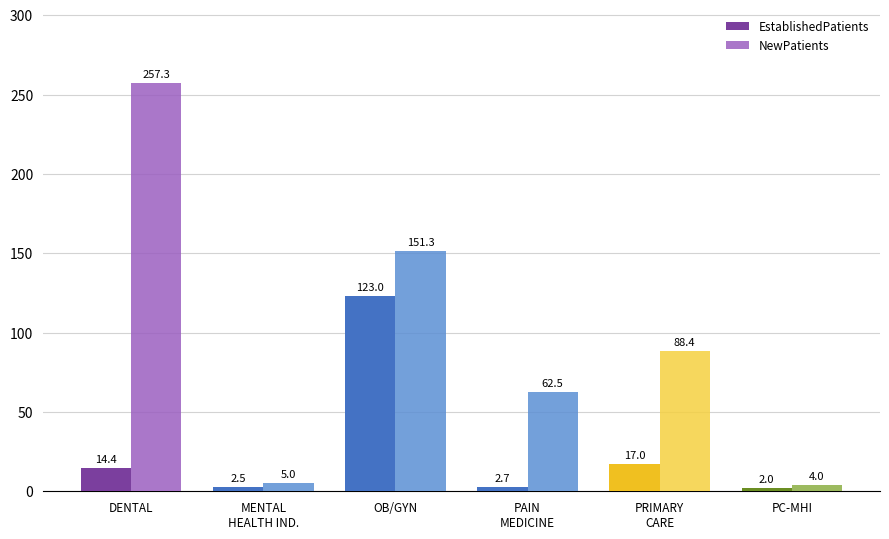

What position from the right is PRIMARY
CARE?

2